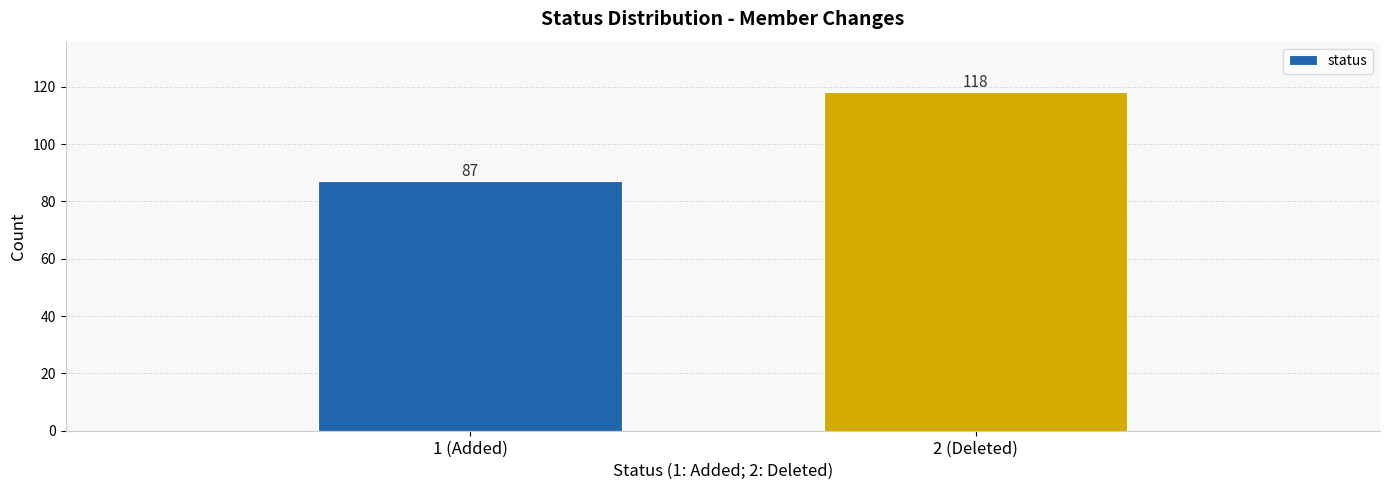

Reading left to right, what are all the values shown in this chart?

1 (Added)=87	2 (Deleted)=118